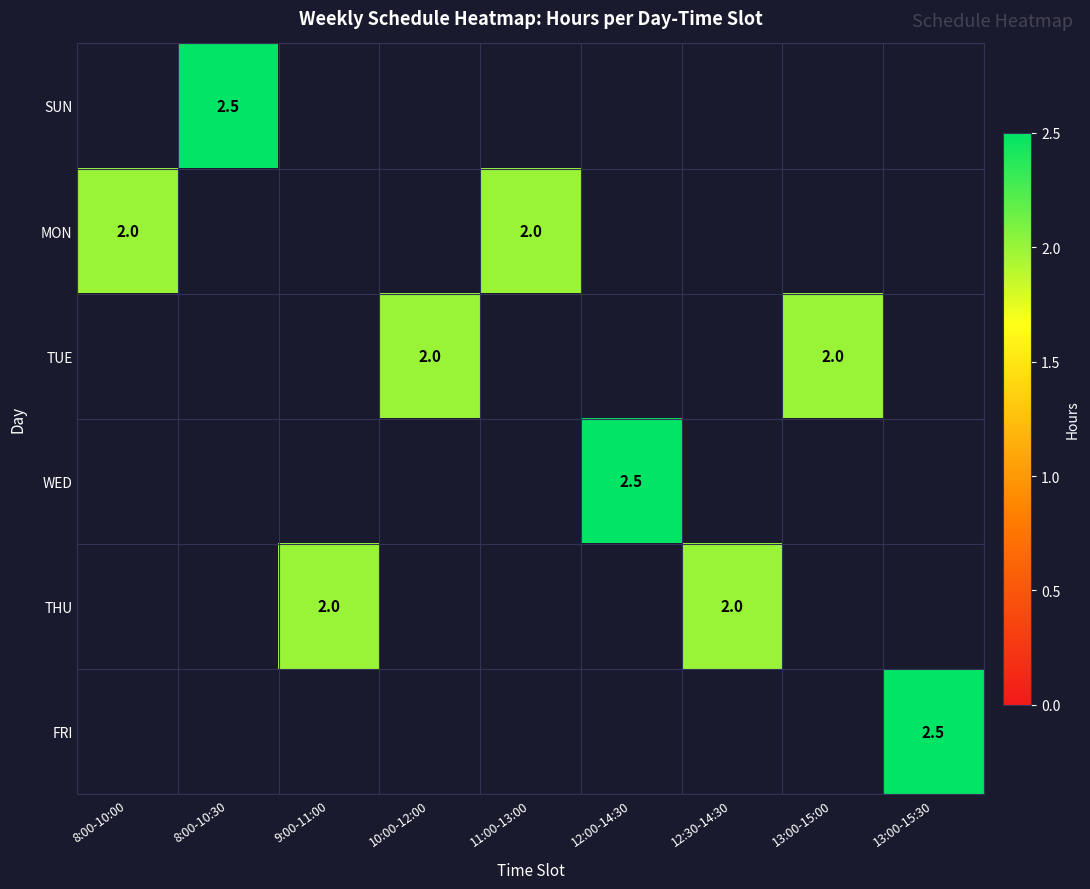

True or false: TUE has a value of 2.0 at 13:00-15:00.

True